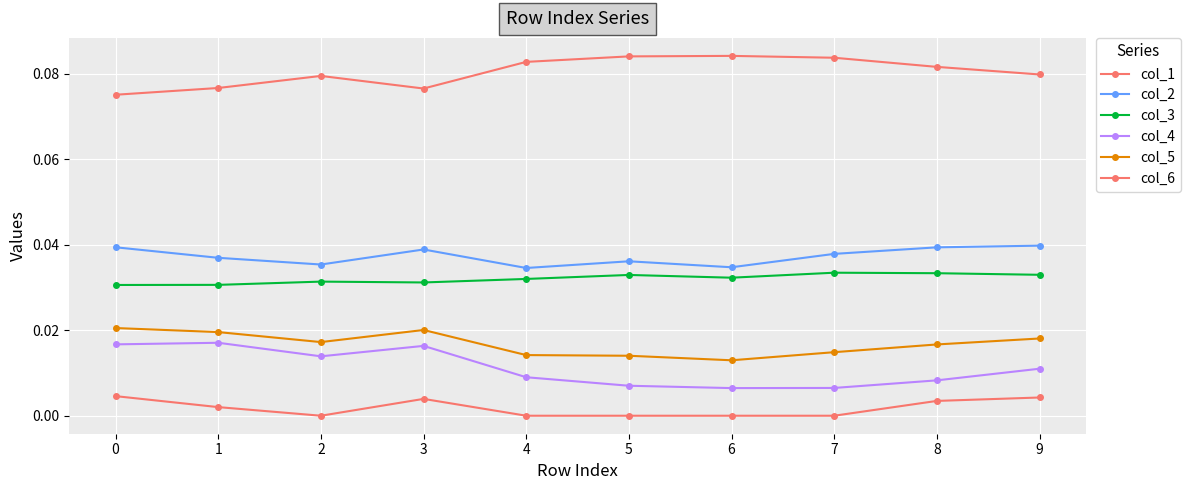

What is the difference between the highest and lowest values at 9?

0.1